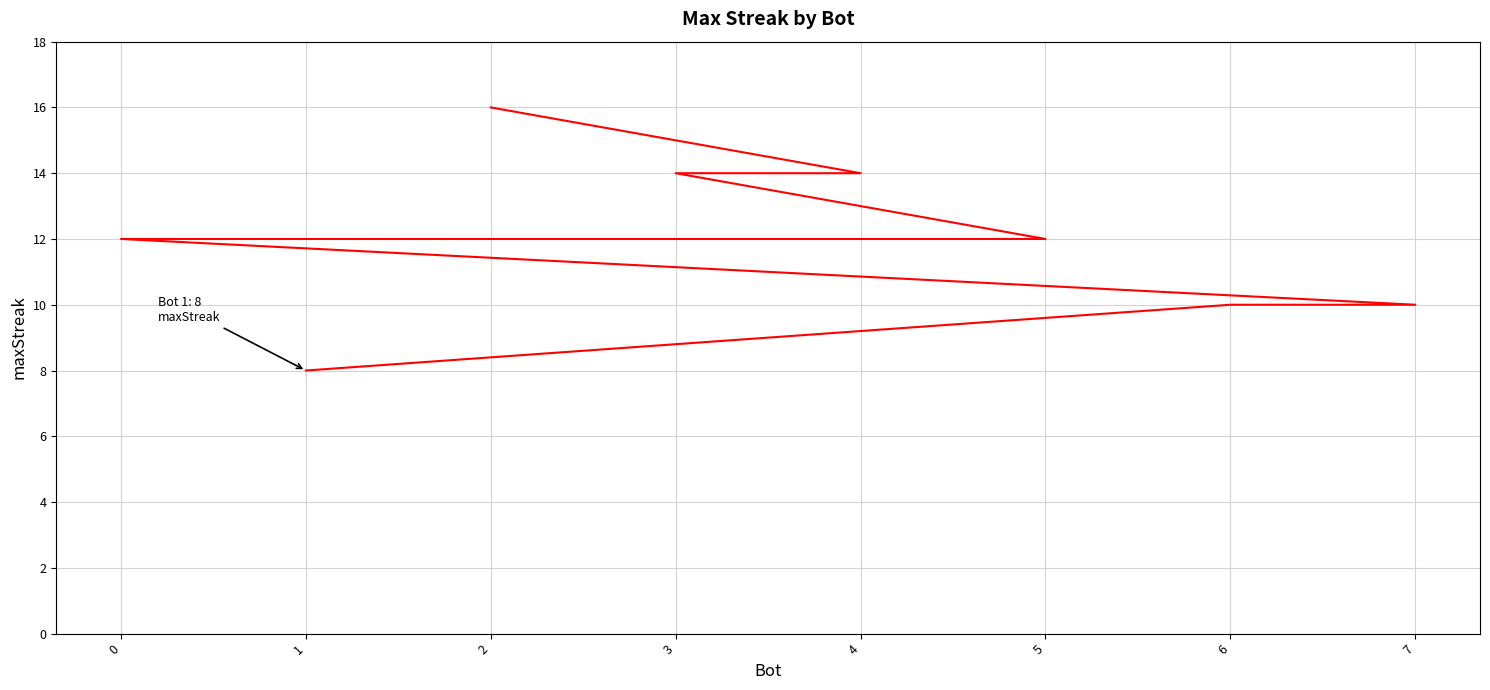

Where does the data first go above 12?

2